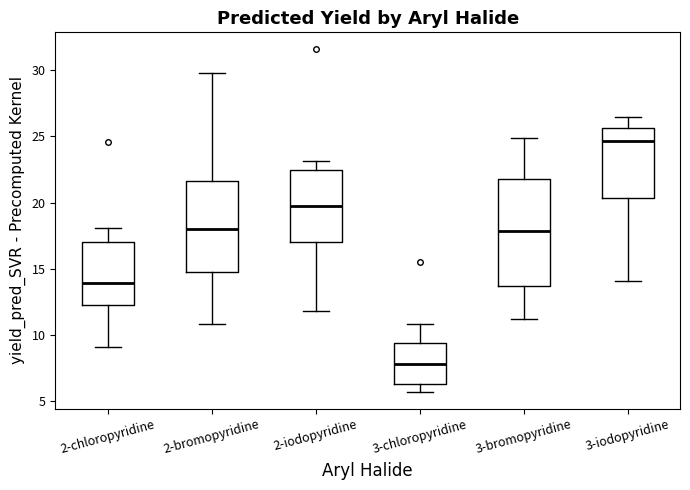

Which box's median line is the lowest?

3-chloropyridine